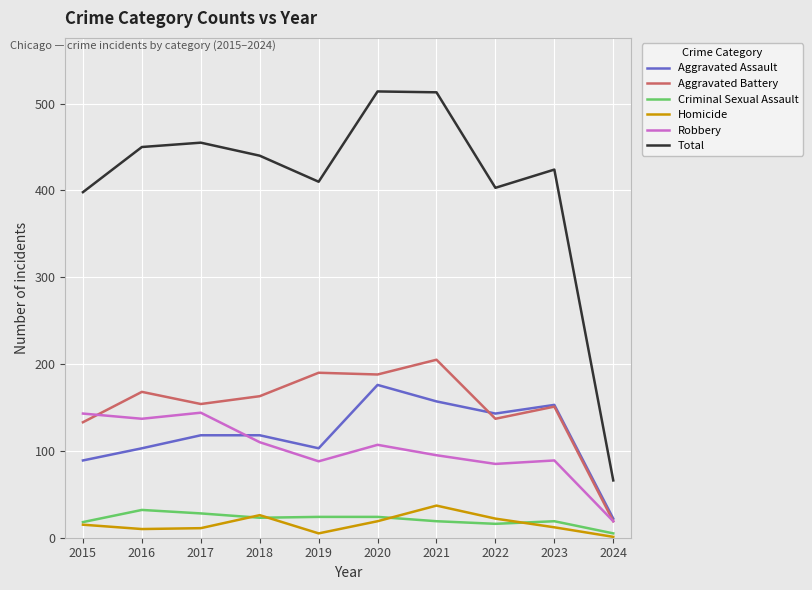

Rank the series at 2019 from highest to lowest value.

Total, Aggravated Battery, Aggravated Assault, Robbery, Criminal Sexual Assault, Homicide